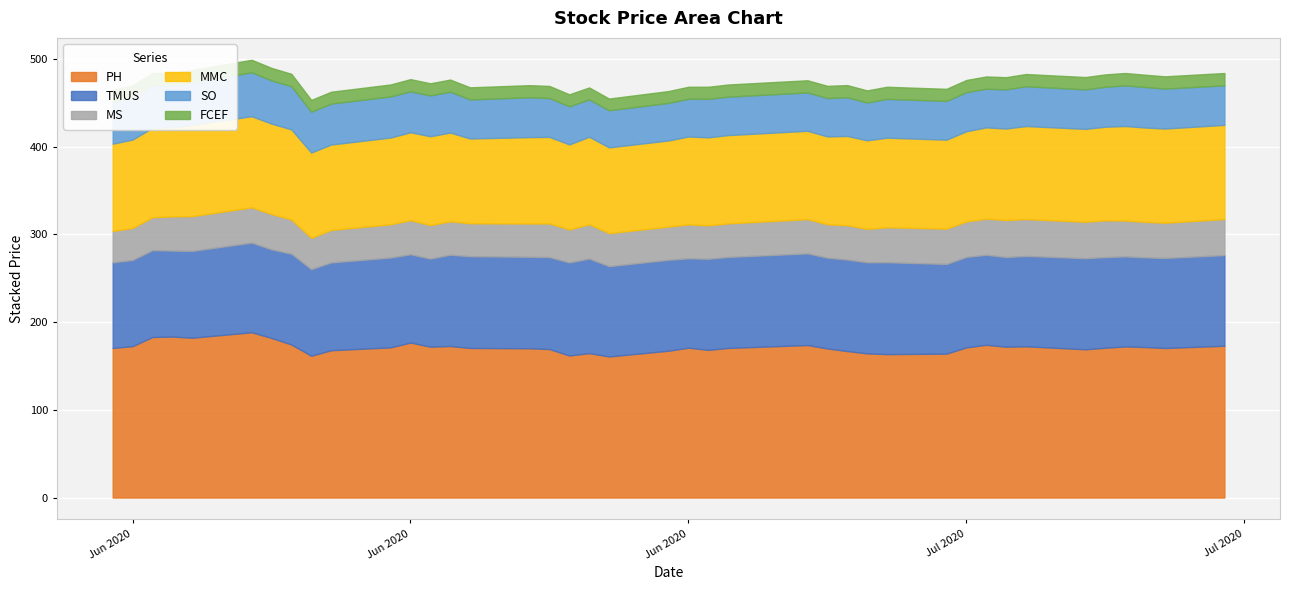

True or false: SO and FCEF cross at least once.

False